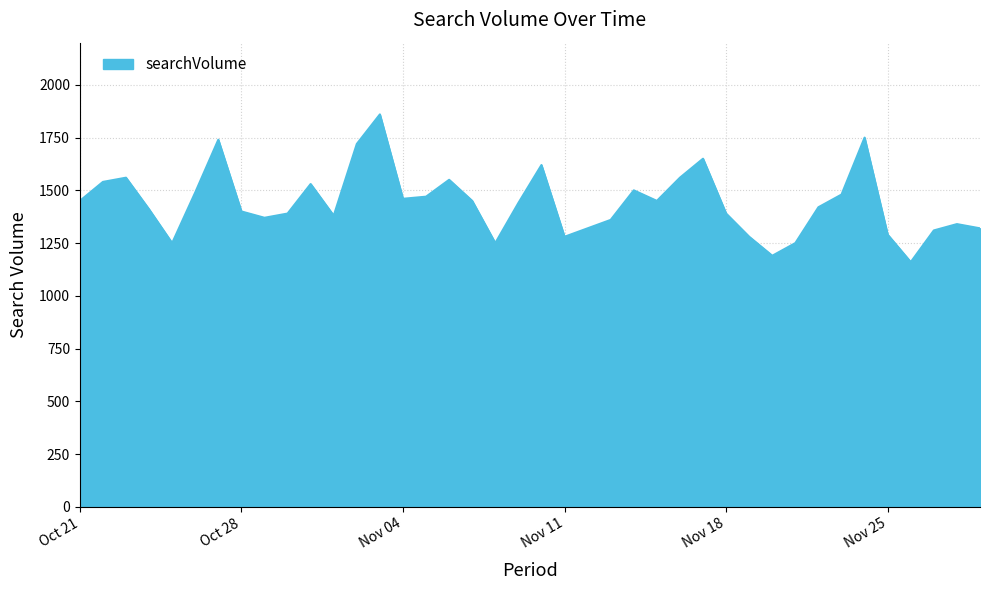

What is the difference between the maximum and second lowest values?

670